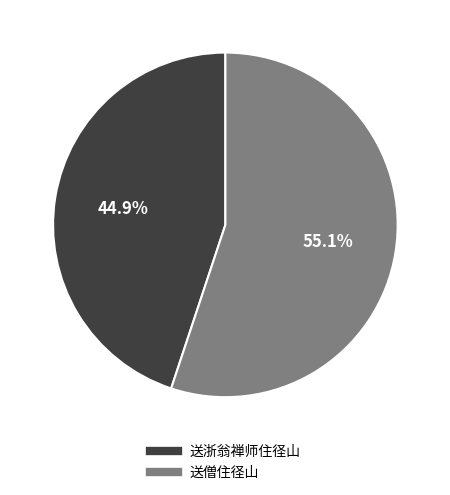

To the nearest percent, what is the difference between the 送僧住径山 and 送浙翁禅师住径山 slice percentages?

10%